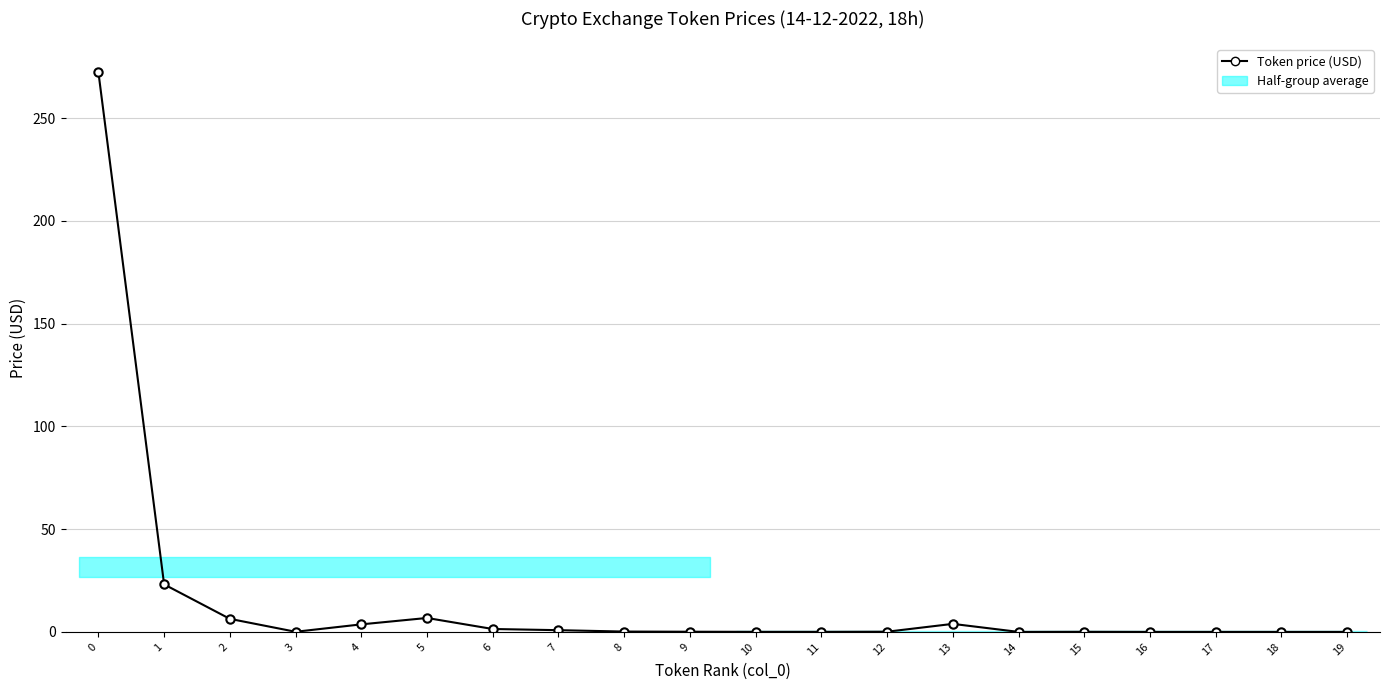

Reading left to right, extract all data points from this chart.

0=272.5	1=23.1	2=6.4	3=0.1	4=3.7	5=6.8	6=1.4	7=0.8	8=0.2	9=0.1	10=0.0	11=0.0	12=0.1	13=3.9	14=0.0	15=0.0	16=0.0	17=0.0	18=0.0	19=0.0